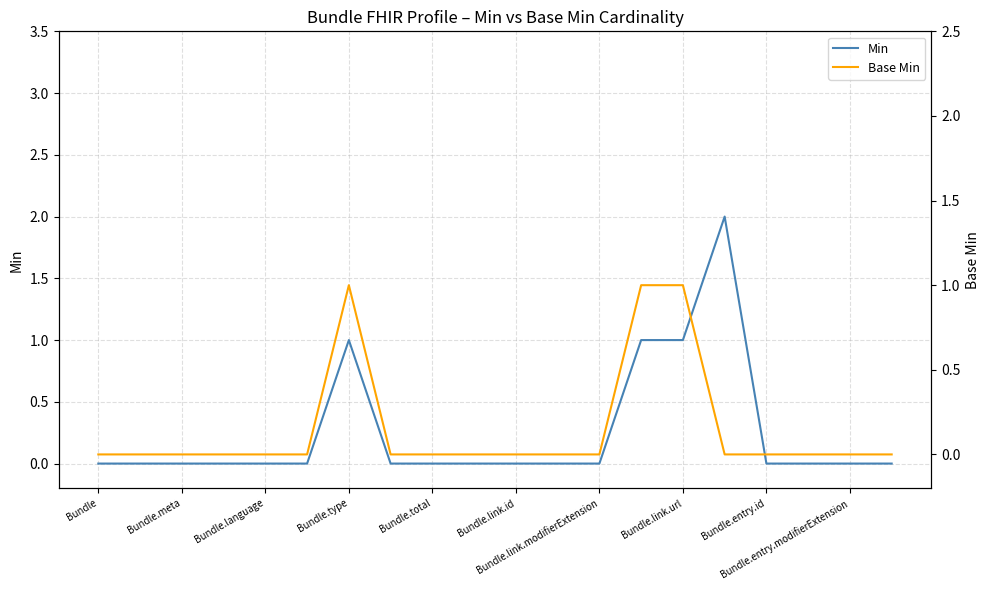

Reading right to left, transcribe all the data shown in this chart.

Min: 0	0	0	0	2	1	1	0	0	0	0	0	0	1	0	0	0	0	0	0
Base Min: 0	0	0	0	0	1	1	0	0	0	0	0	0	1	0	0	0	0	0	0